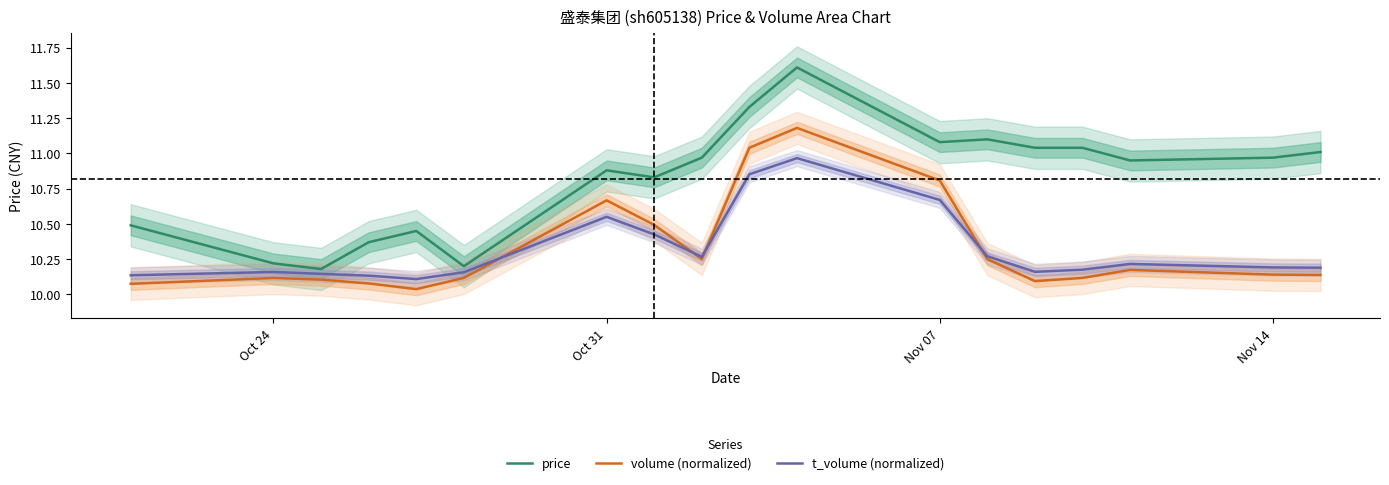

Reading right to left, transcribe all the data shown in this chart.

price: 11.0	11.0	10.9	11.0	11.0	11.1	11.1	11.6	11.3	11.0	10.8	10.9	10.2	10.4	10.4	10.2	10.2	10.5
volume (normalized): 10.1	10.1	10.2	10.1	10.1	10.3	10.8	11.2	11.0	10.3	10.5	10.7	10.1	10.0	10.1	10.1	10.1	10.1
t_volume (normalized): 10.2	10.2	10.2	10.2	10.2	10.3	10.7	11.0	10.9	10.3	10.4	10.6	10.2	10.1	10.1	10.1	10.2	10.1